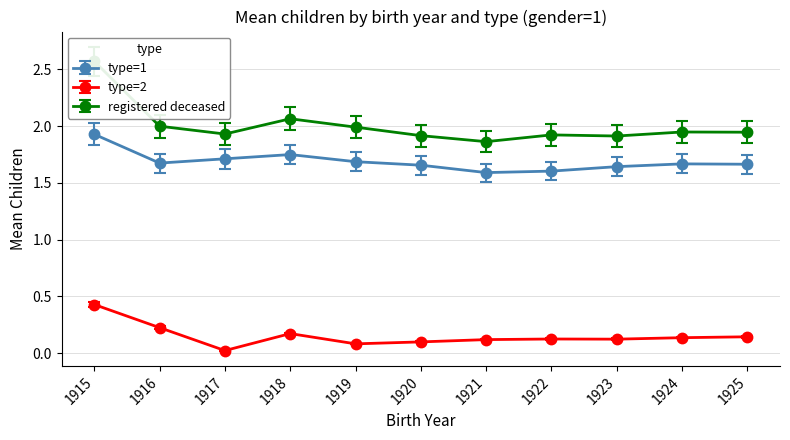

What are all the series names shown in the legend?

type=1, type=2, registered deceased